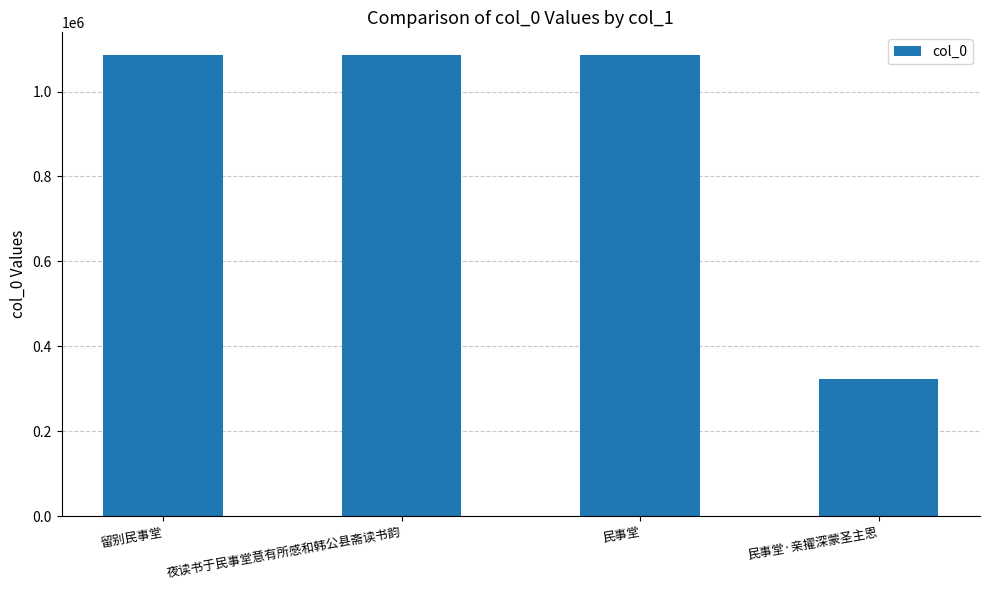

How many data points does each series have?

4